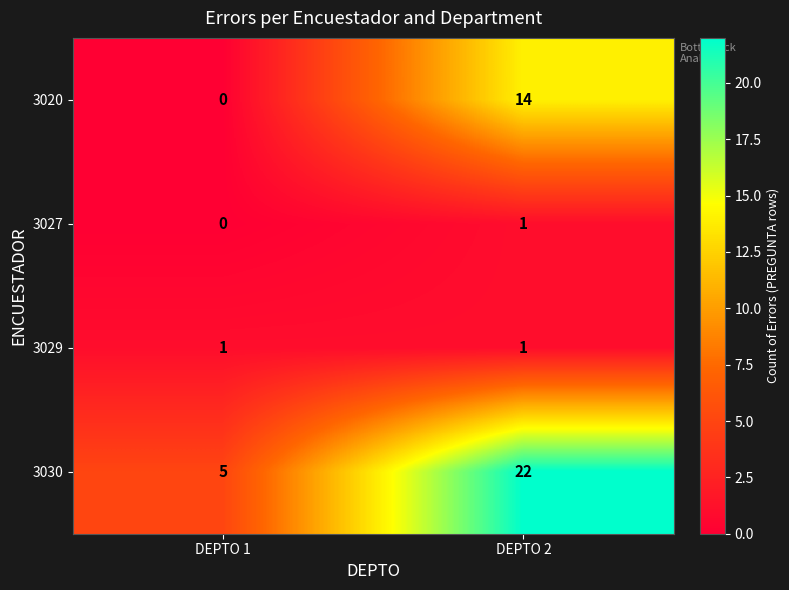

True or false: 3029 has a value of 0 at DEPTO 2.

False